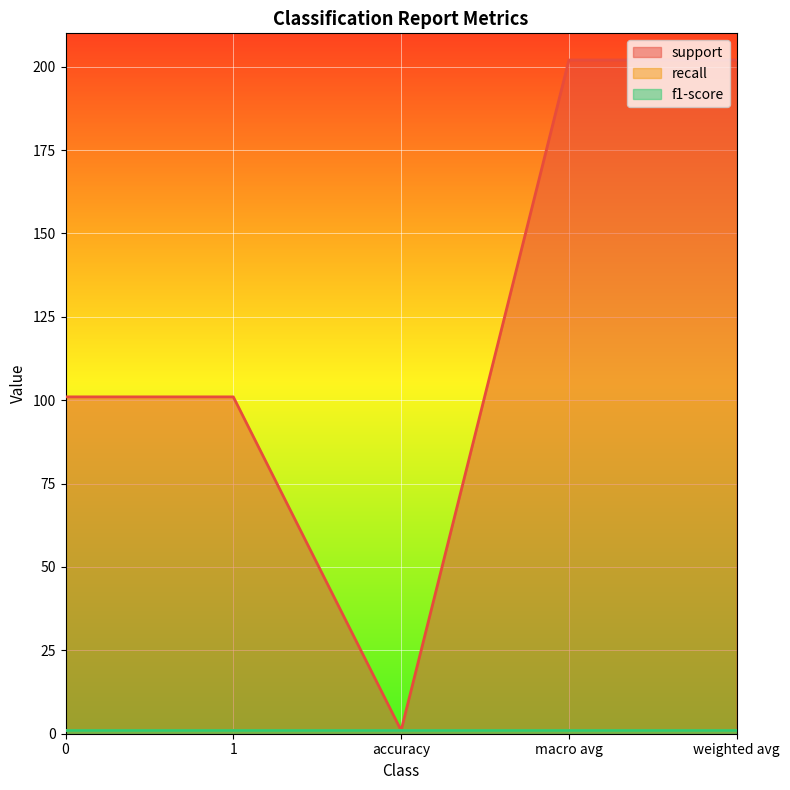

What is the greatest value displayed?

202